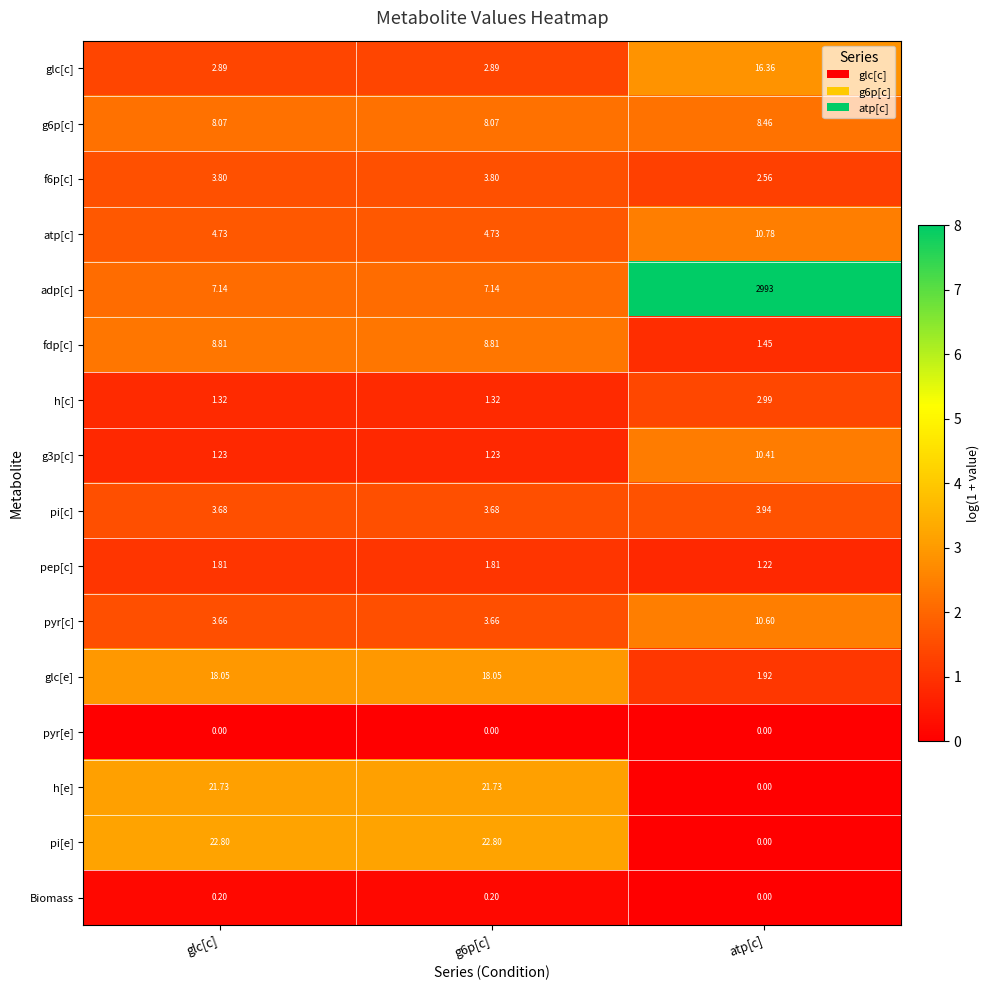

Which series has the widest spread of values?

adp[c]